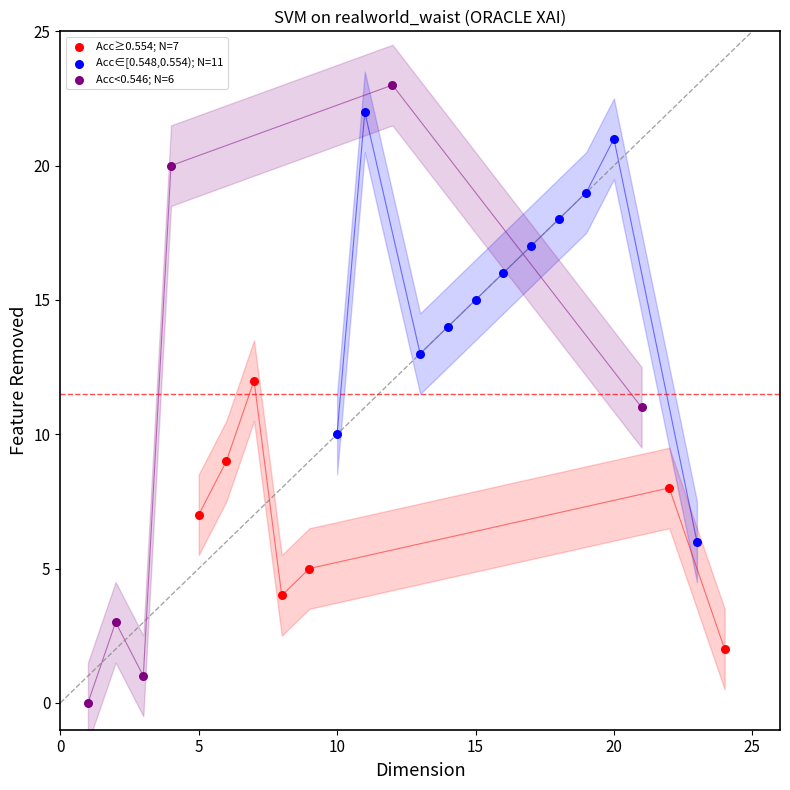

Which series has the widest spread of Y values?

Acc<0.546; N=6